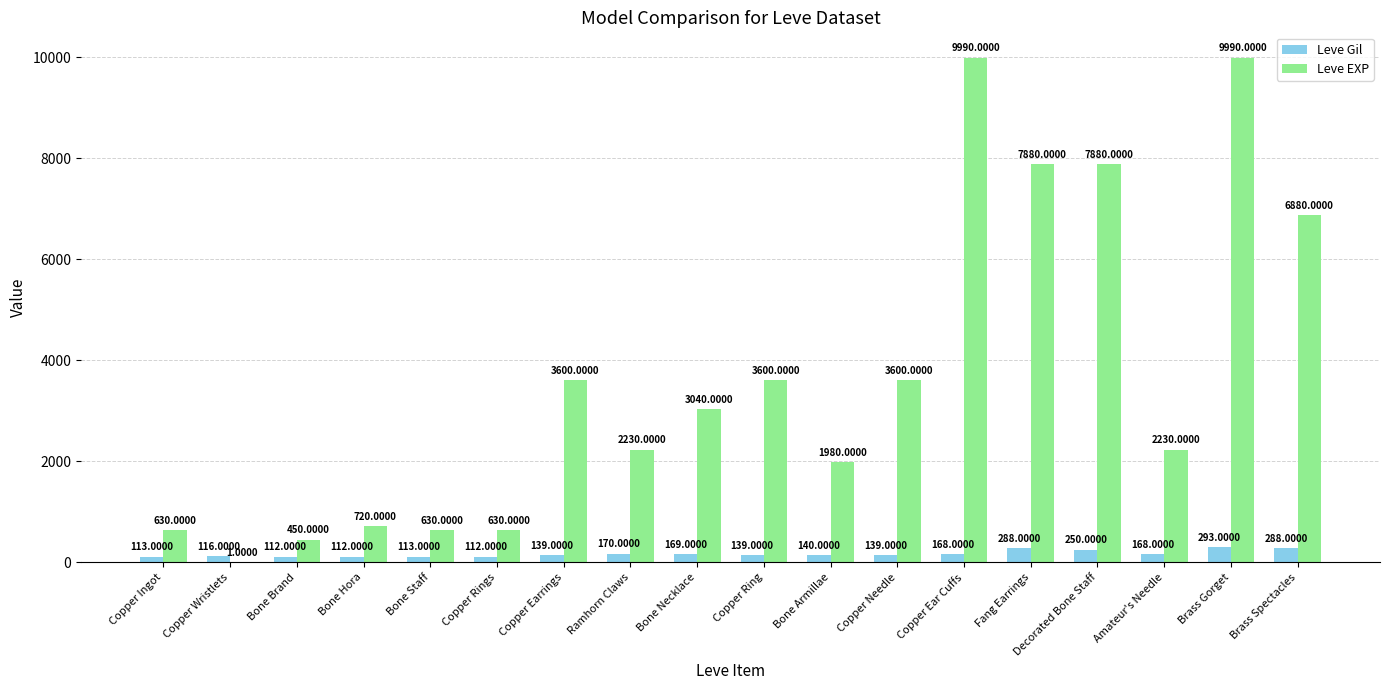

At which category is the sum across all series the highest?

Brass Gorget